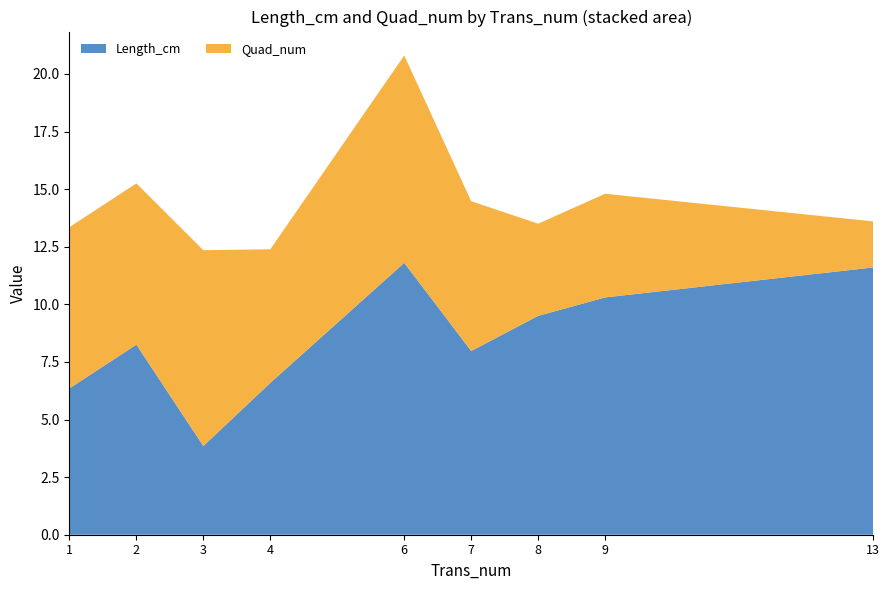

What is the maximum value for Length_cm?

11.8